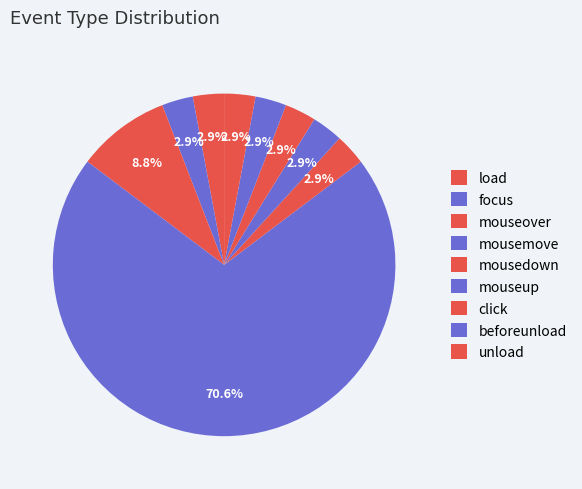

What percentage is the click slice, to the nearest percent?

3%